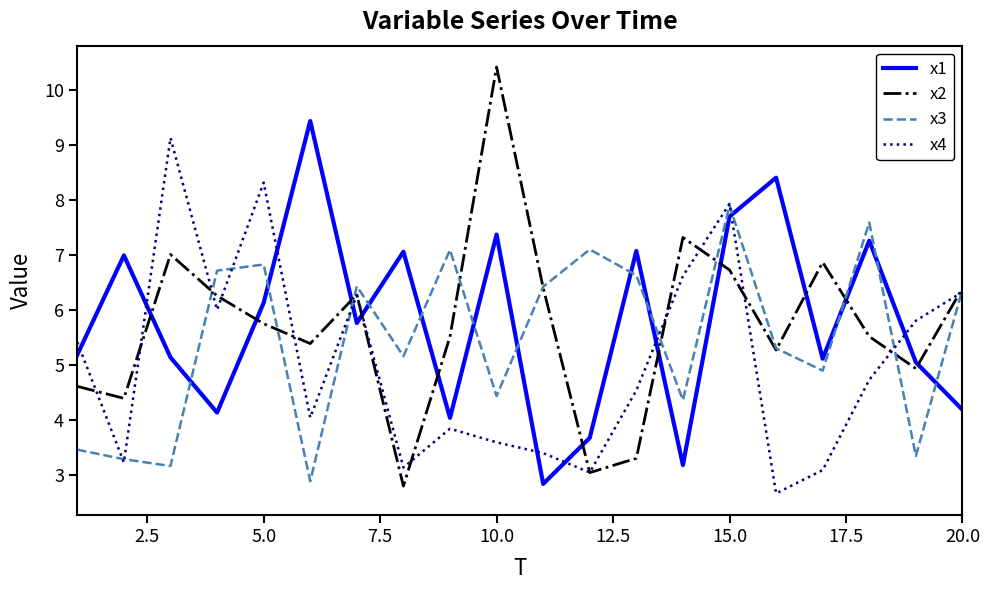

What is the maximum value for x1?

9.4